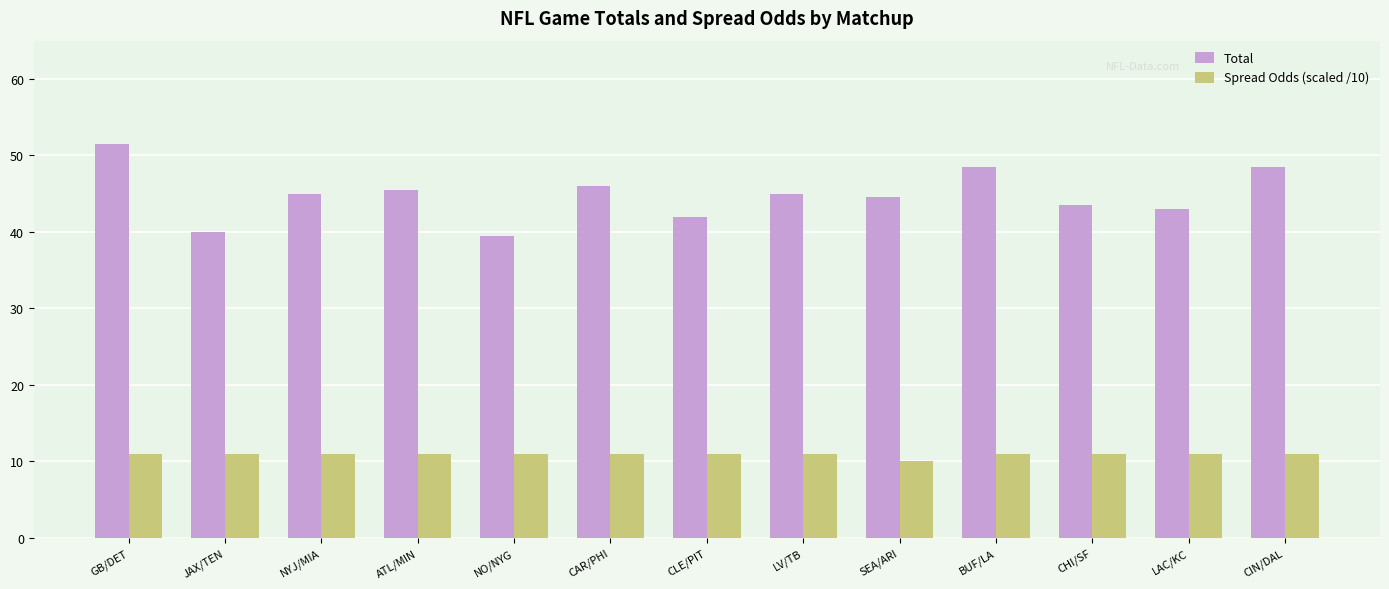

Reading left to right, transcribe all the data shown in this chart.

Total: 51.5	40.0	45.0	45.5	39.5	46.0	42.0	45.0	44.5	48.5	43.5	43.0	48.5
Spread Odds (scaled /10): 11.0	11.0	11.0	11.0	11.0	11.0	11.0	11.0	10.0	11.0	11.0	11.0	11.0